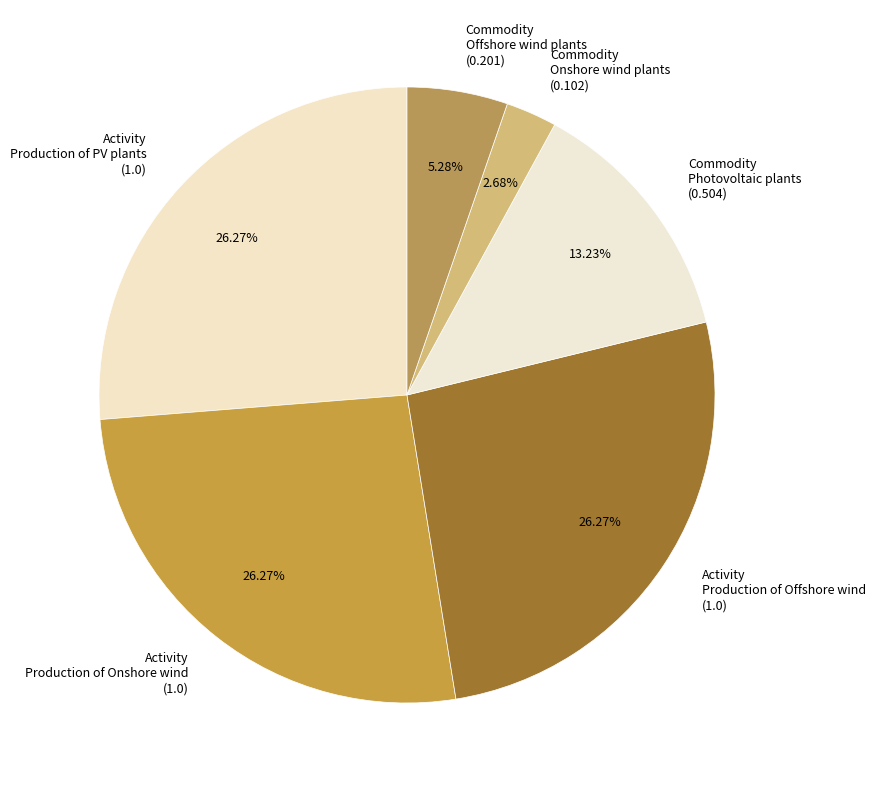

What is the ratio of the value at Activity Production of Onshore wind (1.0) to the value at Commodity Photovoltaic plants (0.504)?

2.0